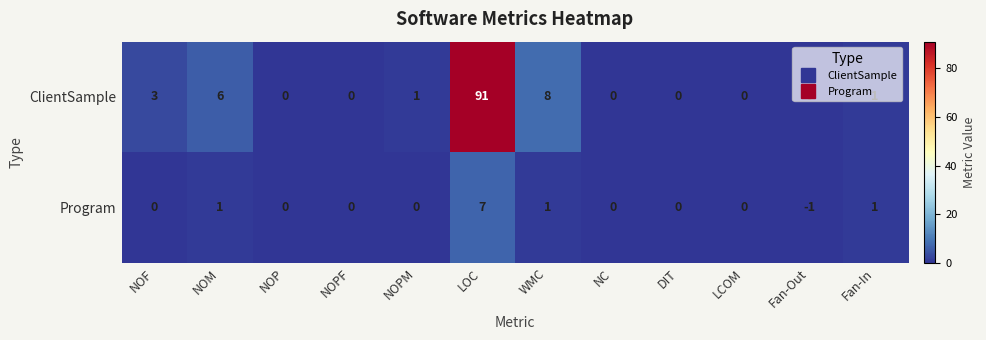

The ClientSample series shows 1 at NOPM. True or false?

True